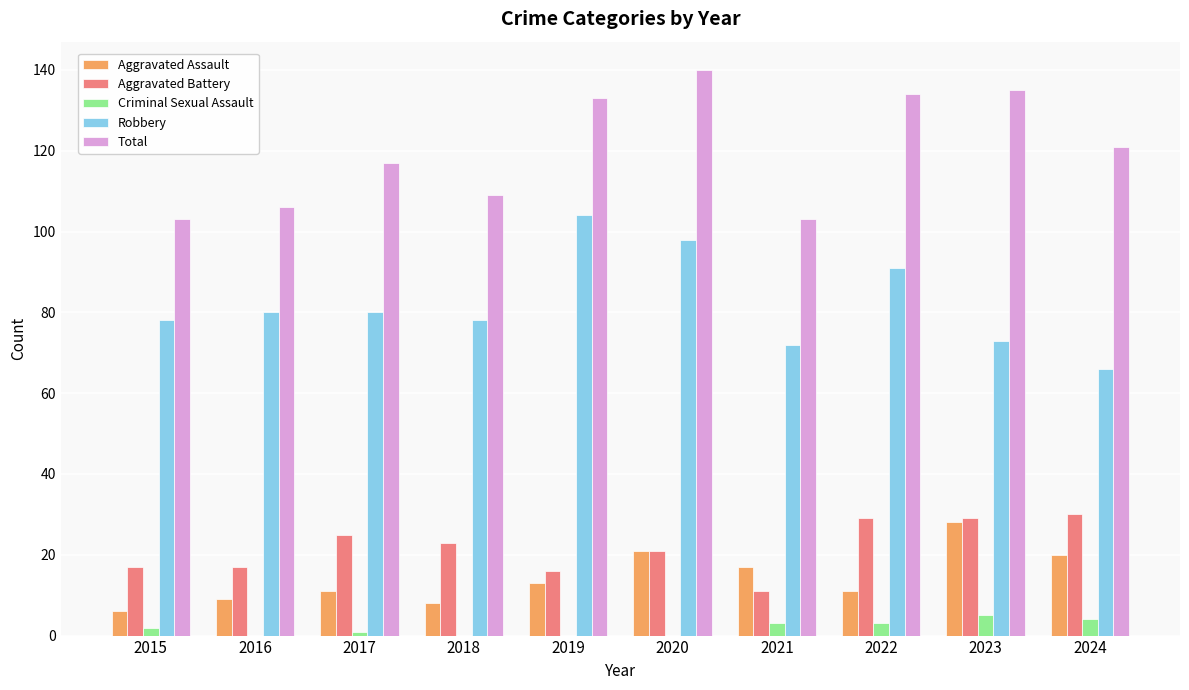

Read the Total value at 2018, to the nearest 5.

110